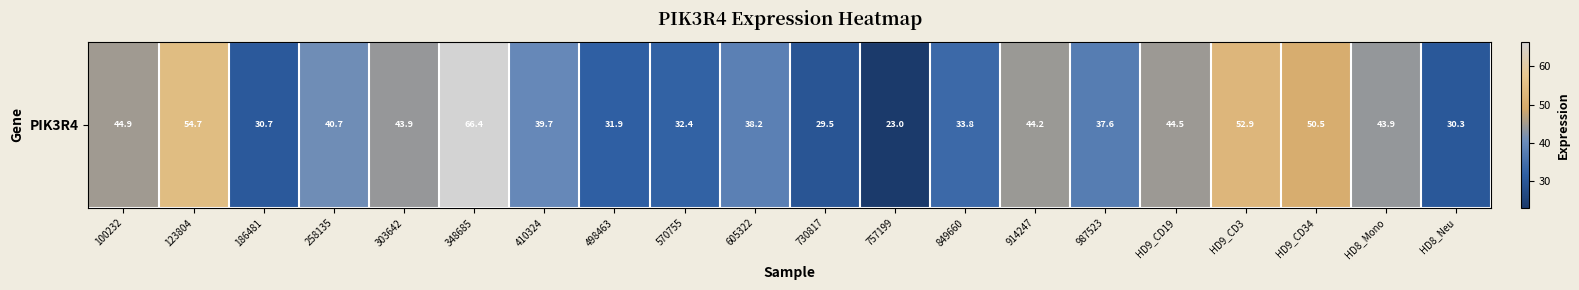

What is the maximum value shown in the chart?

66.4